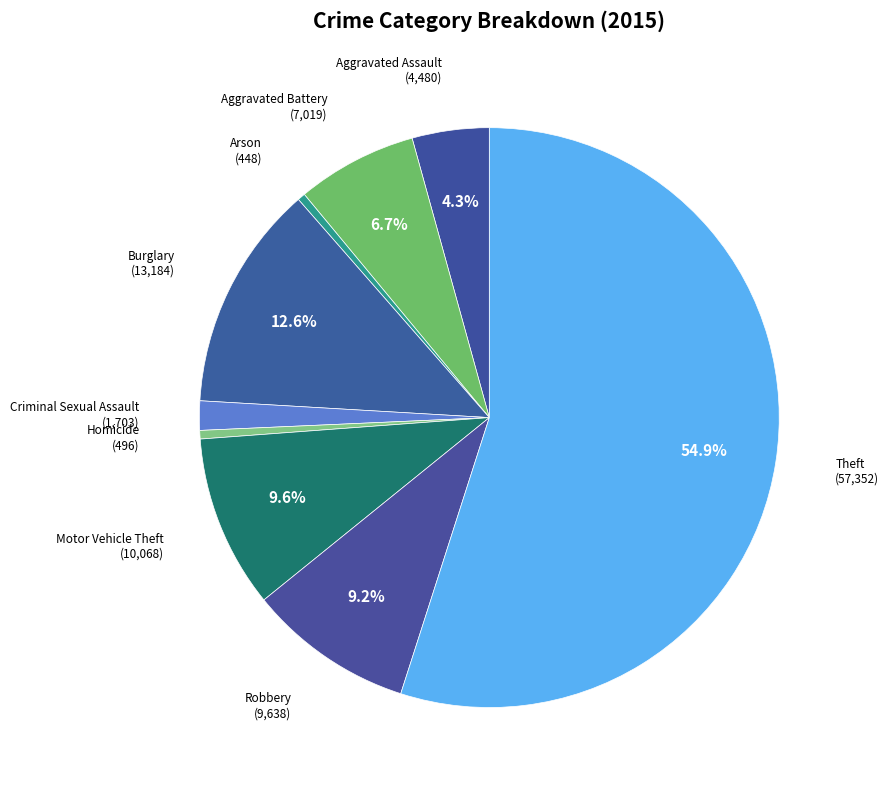

What is the majority slice?

Theft